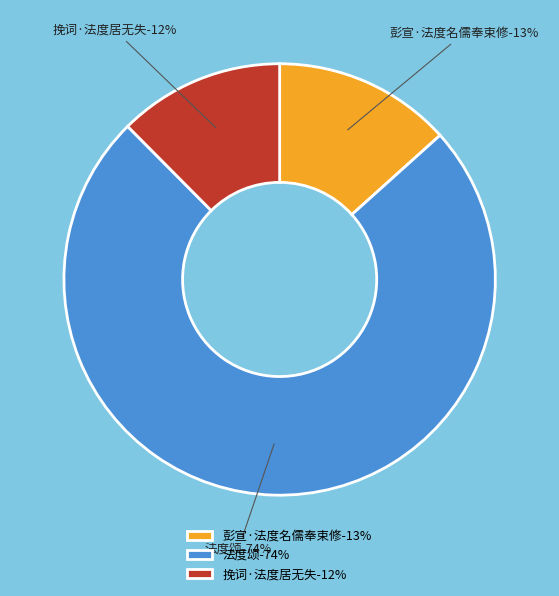

Which slice represents more than half of the pie?

法度颂